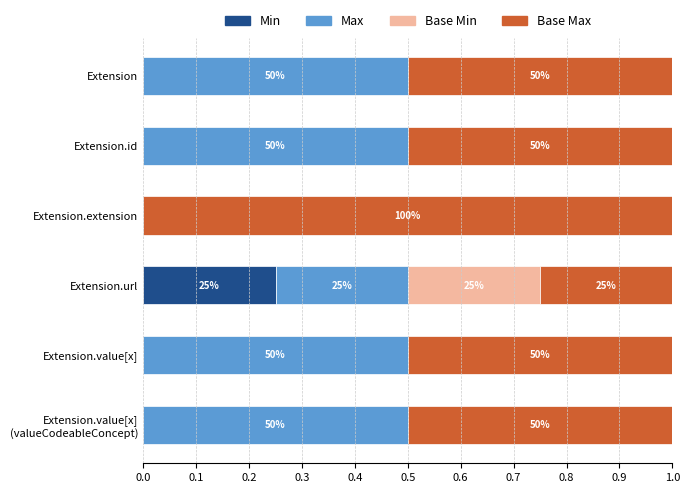

What are all the series names shown in the legend?

Min, Max, Base Min, Base Max